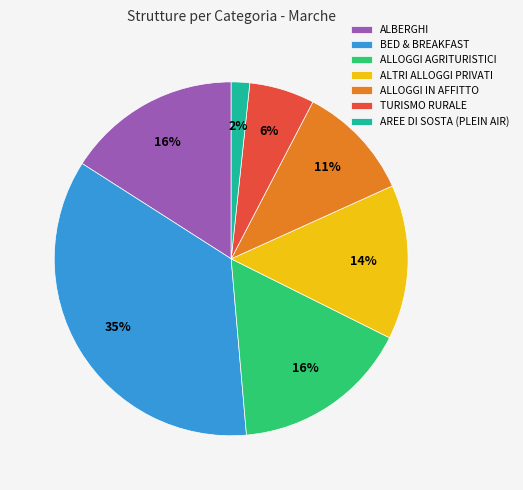

Do ALLOGGI IN AFFITTO and TURISMO RURALE together represent more than half of the pie?

No